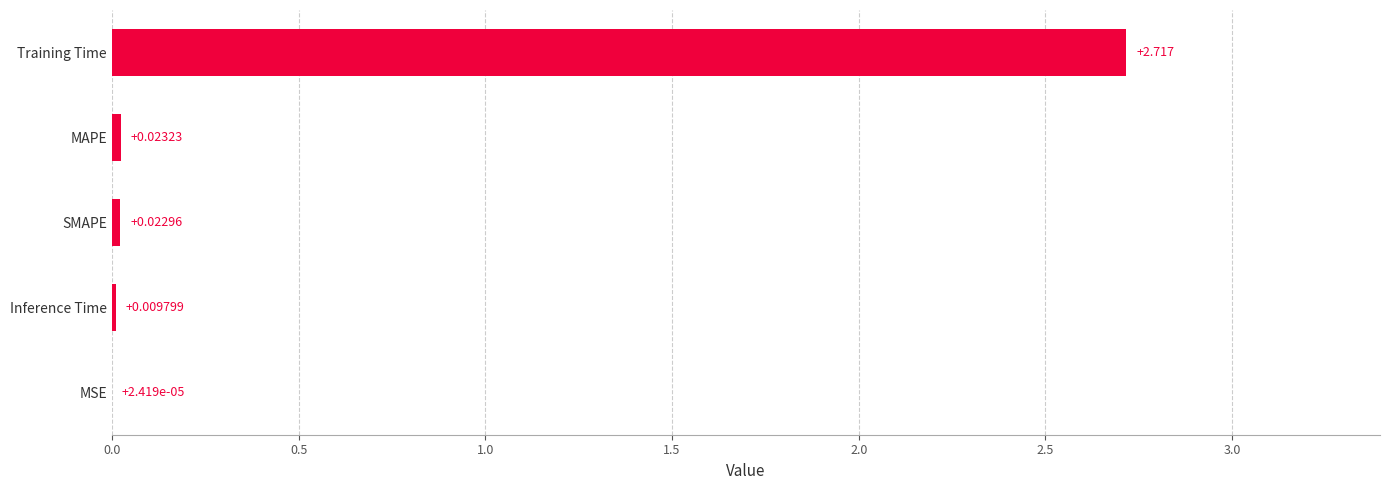

Which has a higher value, MSE or MAPE?

MAPE